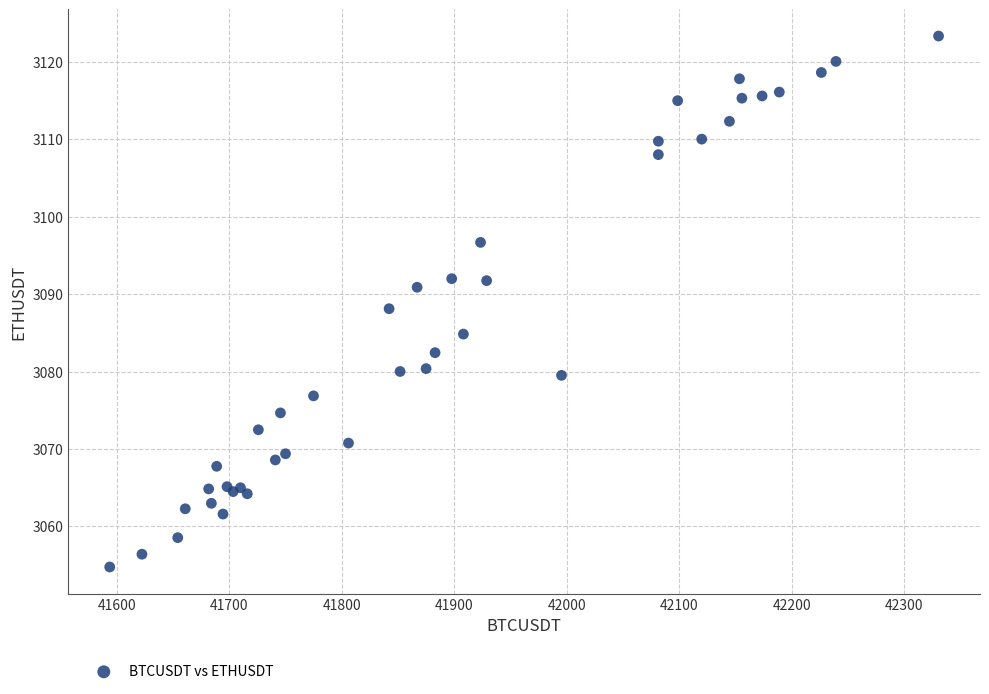

What Y value in the scatter plot is closest to 3089?

3088.1